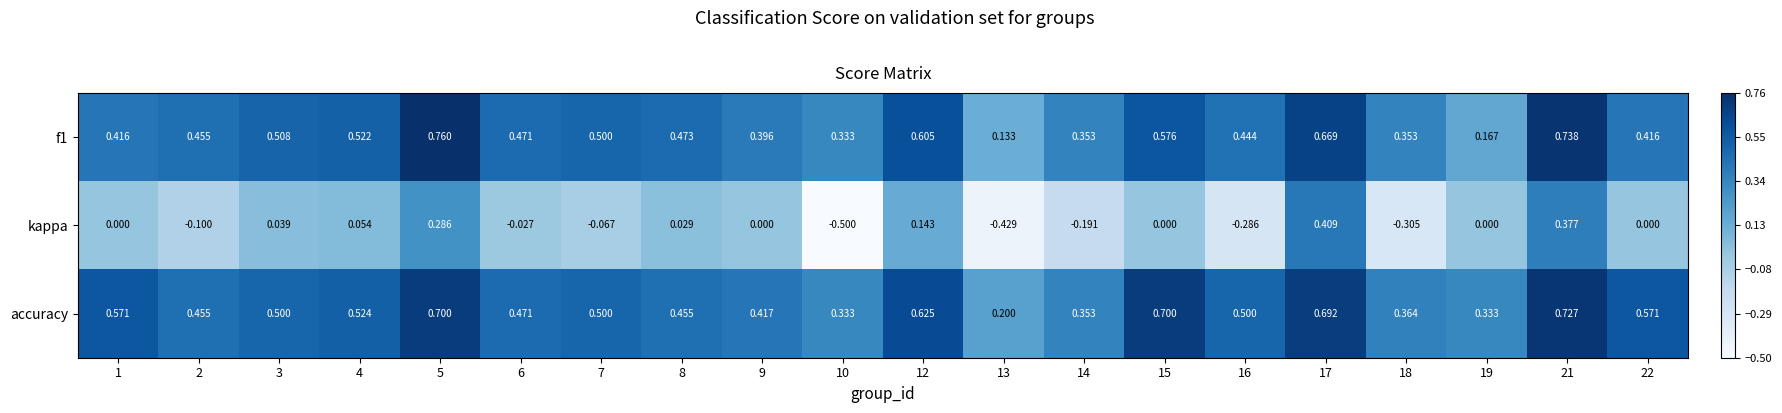

Which series changed the most between 16 and 17?

kappa